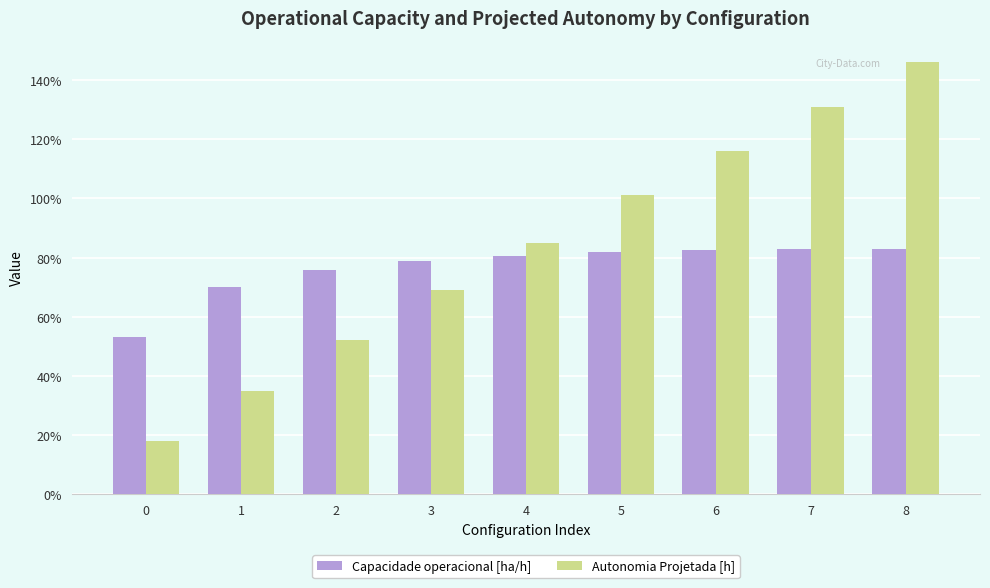

Which series has the widest spread of values?

Autonomia Projetada [h]